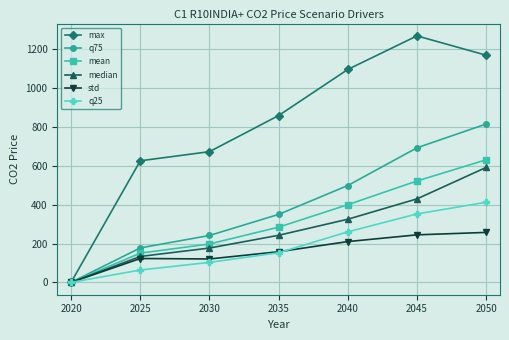

What is the difference between the highest and lowest values at 2040?

886.7